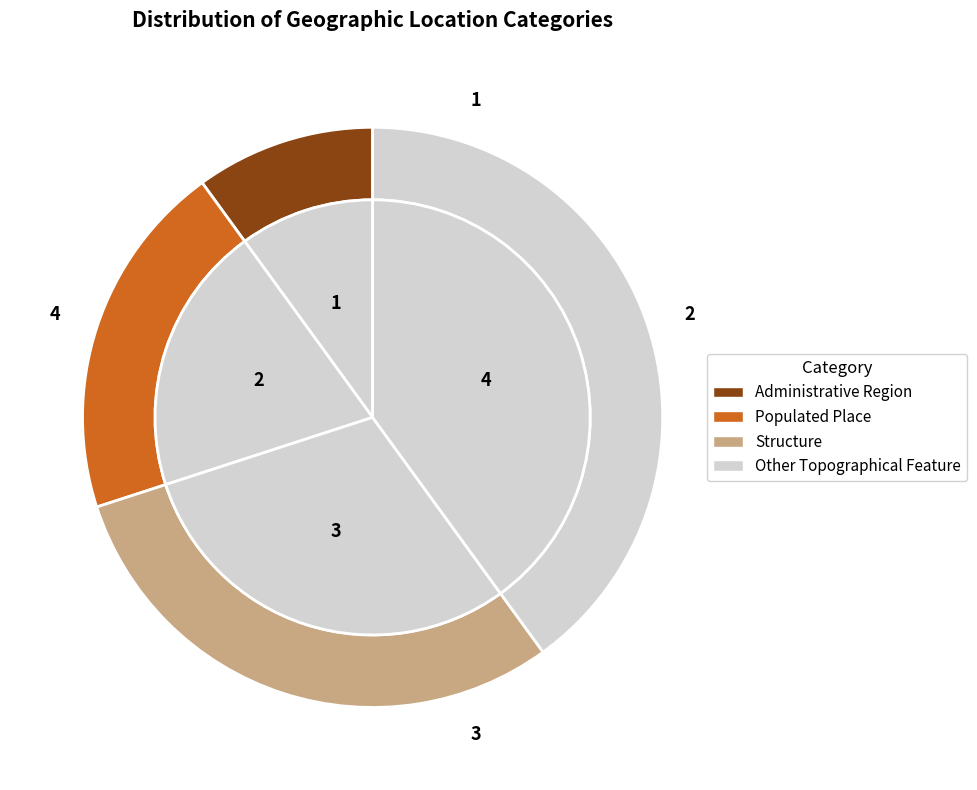

Is there any slice that represents more than half of the pie?

No